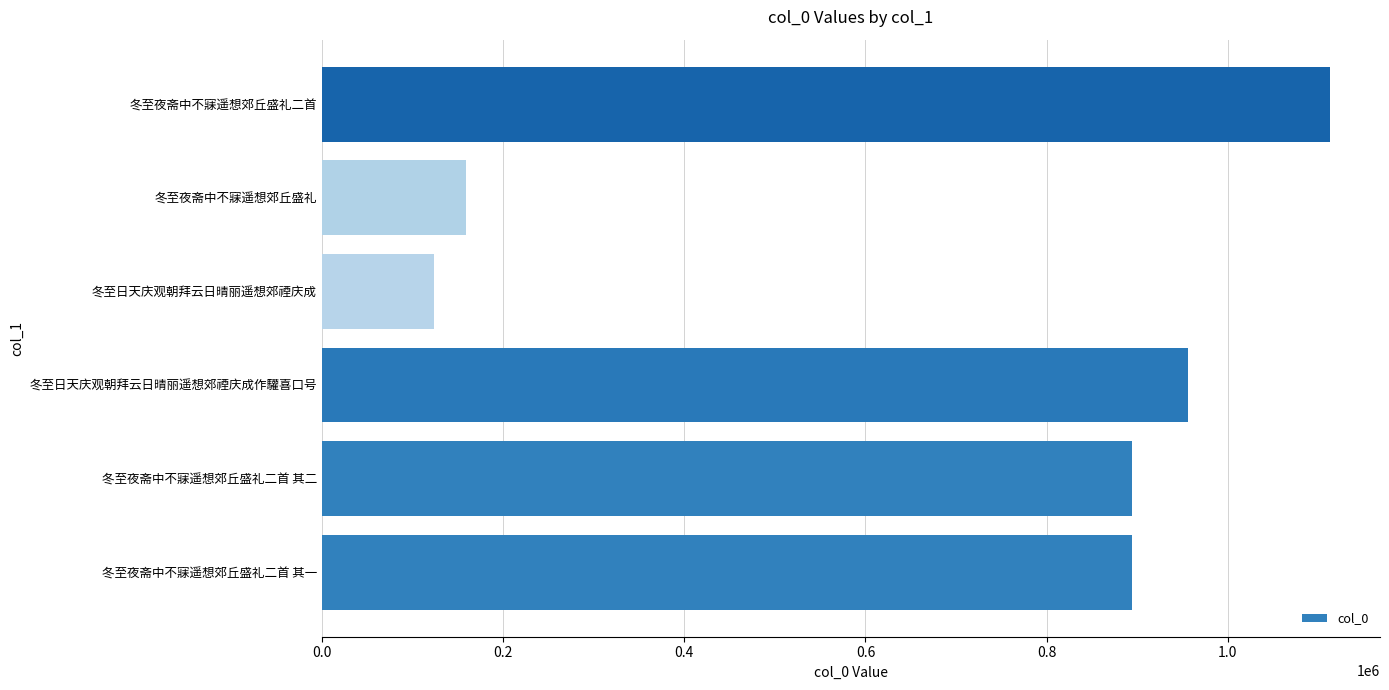

How many distinct data groups are displayed?

1